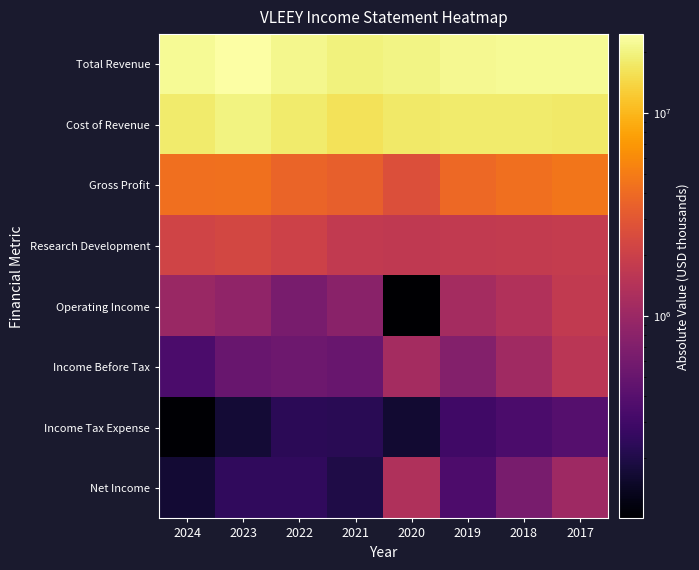

Between 2019 and 2022, which is larger?

2019